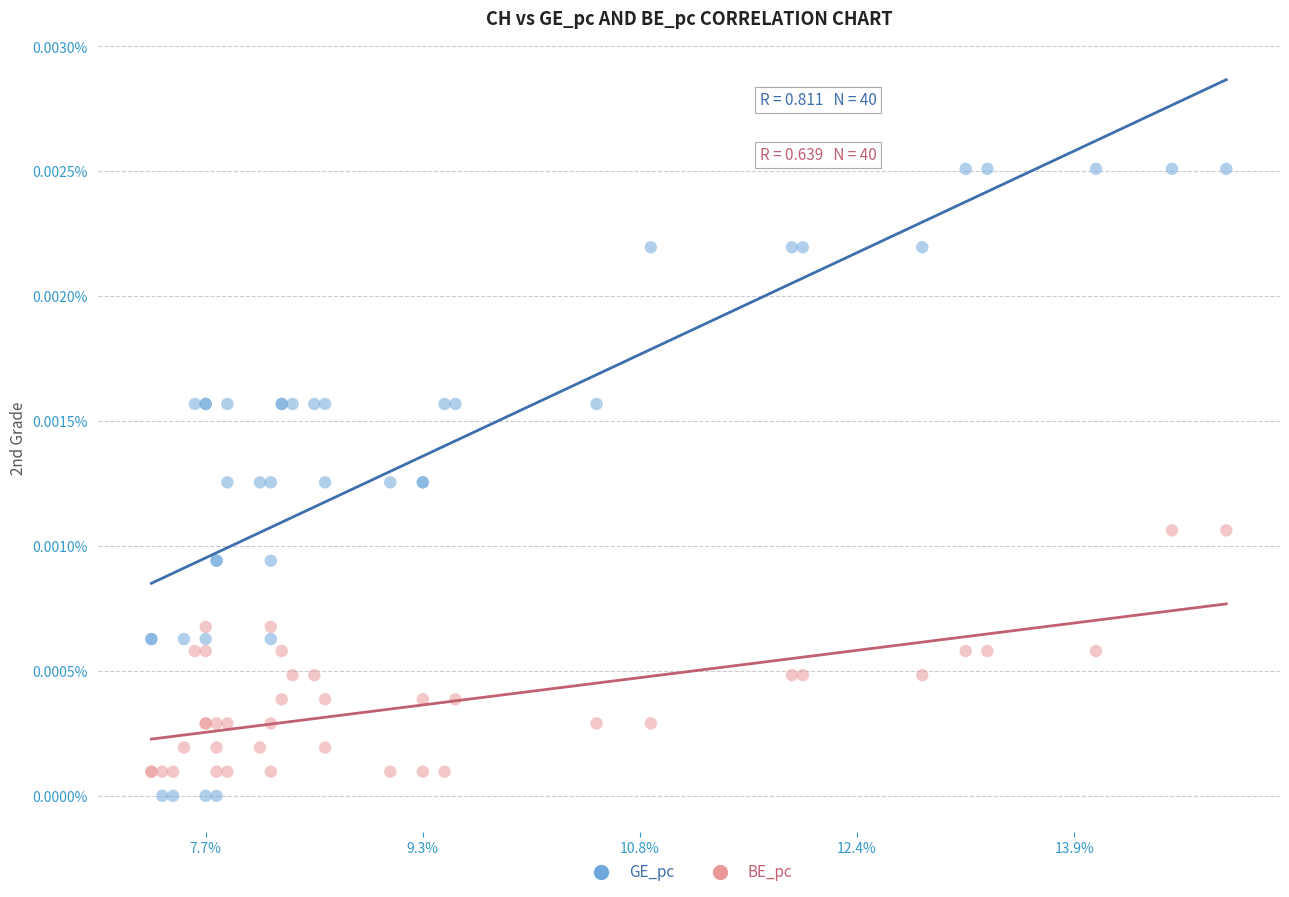

Which series contains the lowest Y value?

GE_pc